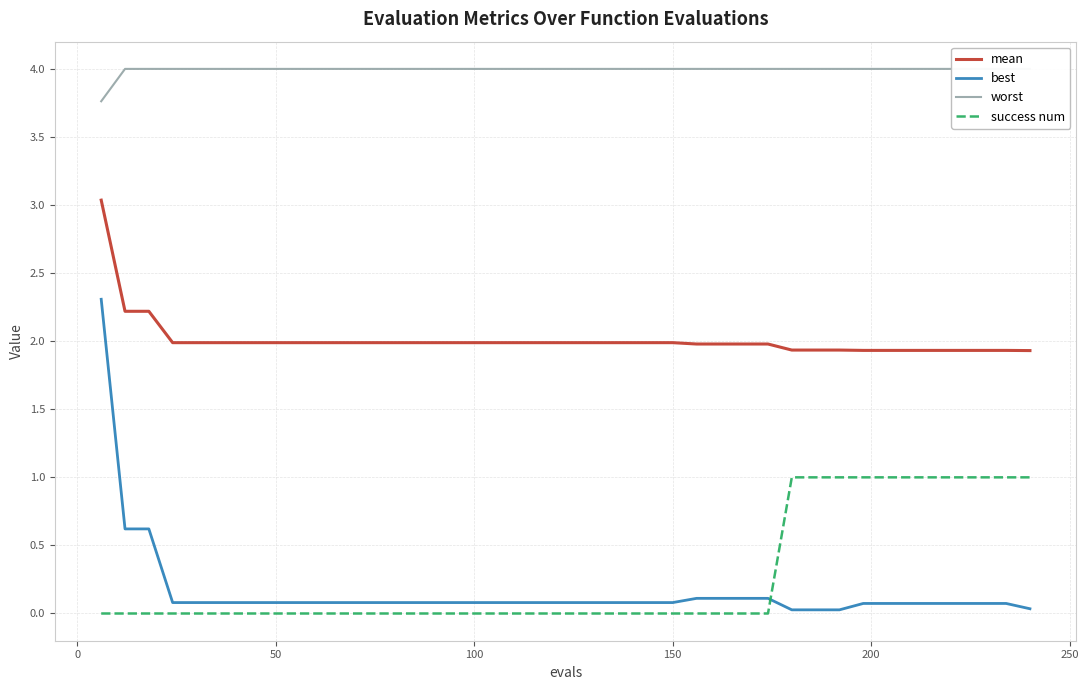

True or false: success num has more than 2 interior local peaks.

False